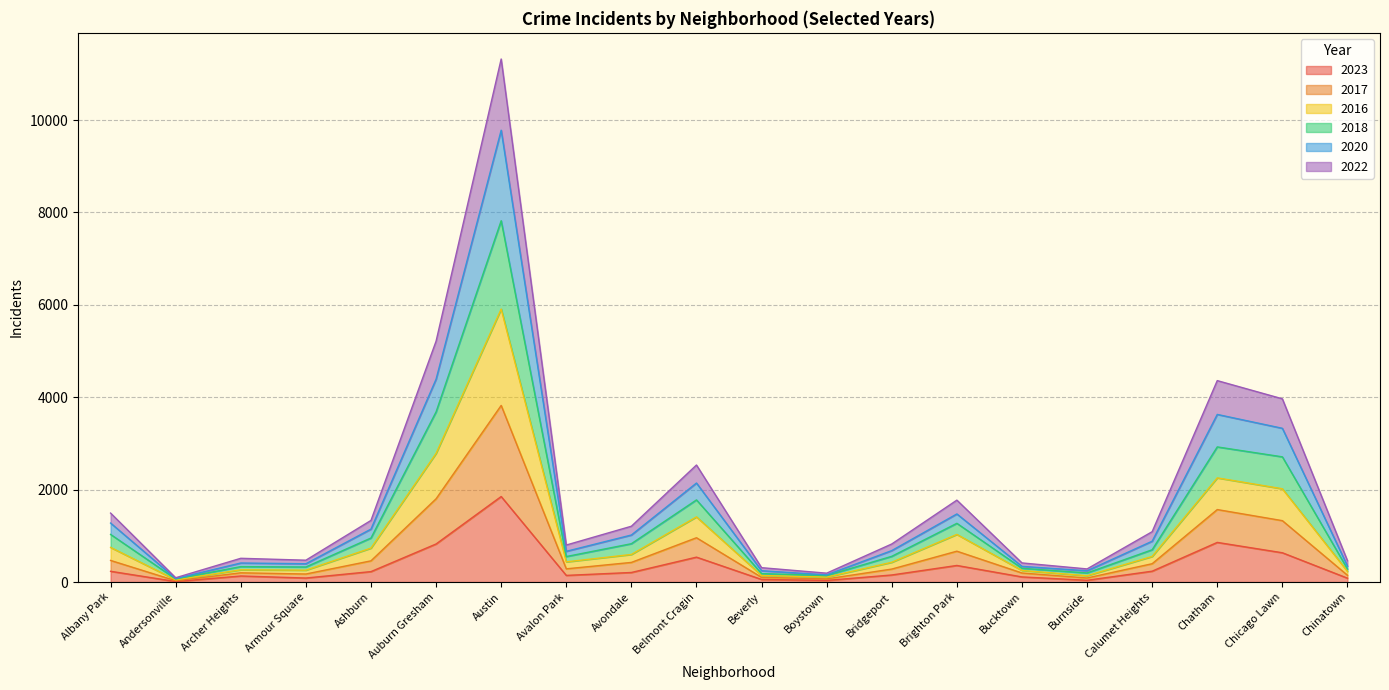

What position from the right is Belmont Cragin?

11